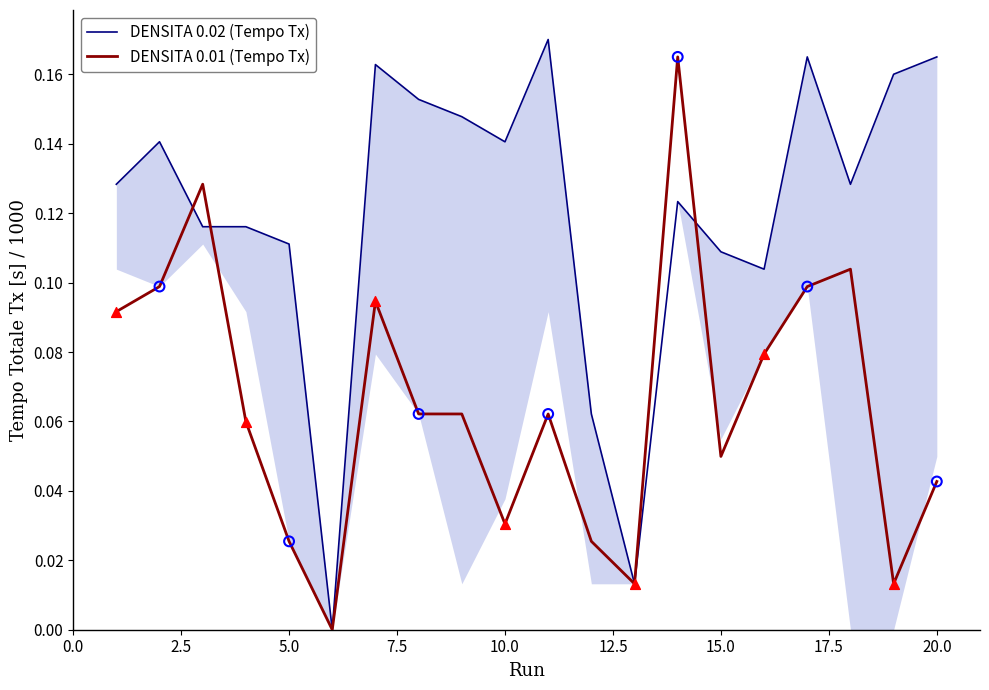

Which series reaches the maximum Y coordinate?

DENSITA 0.02 (Tempo Tx)